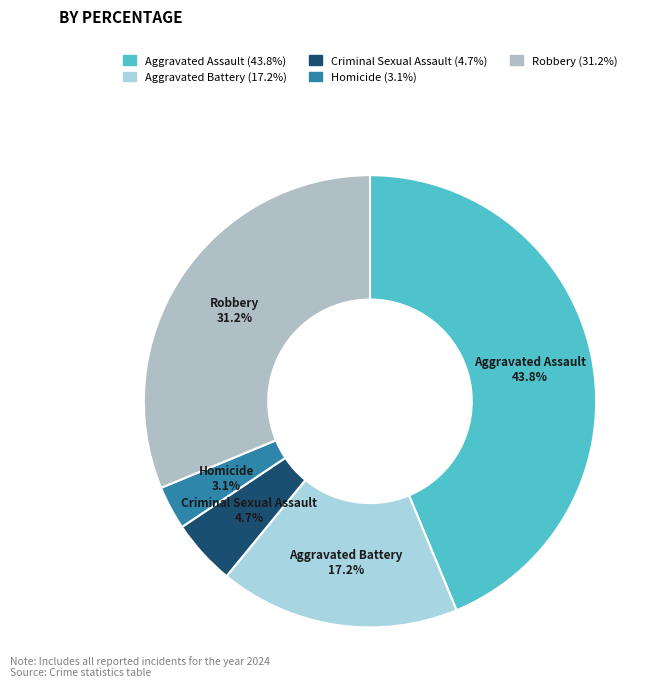

Does Aggravated Assault account for over 50% of the chart?

No